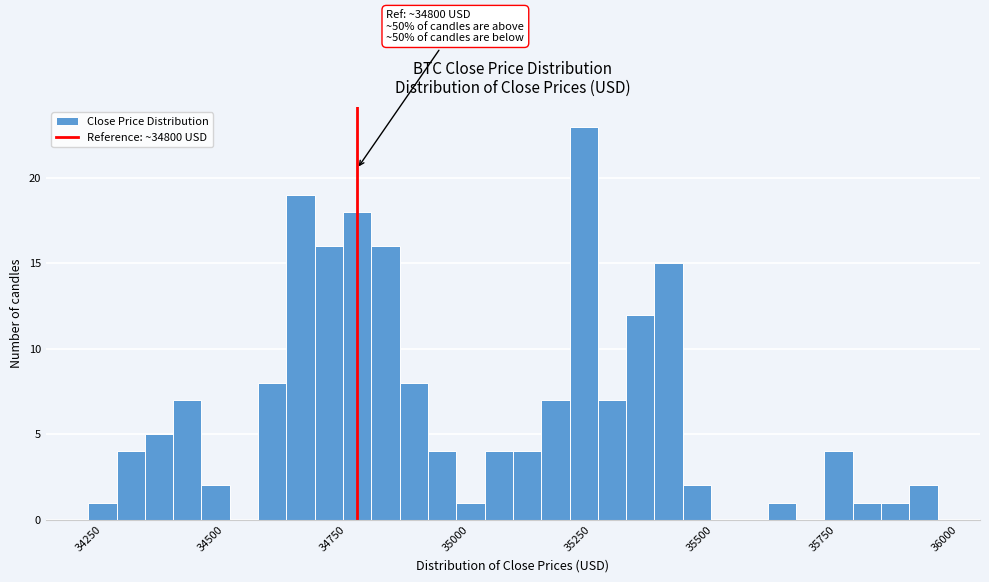

Read against the x-axis, roughly where is the centre of the tallest bar?

35250